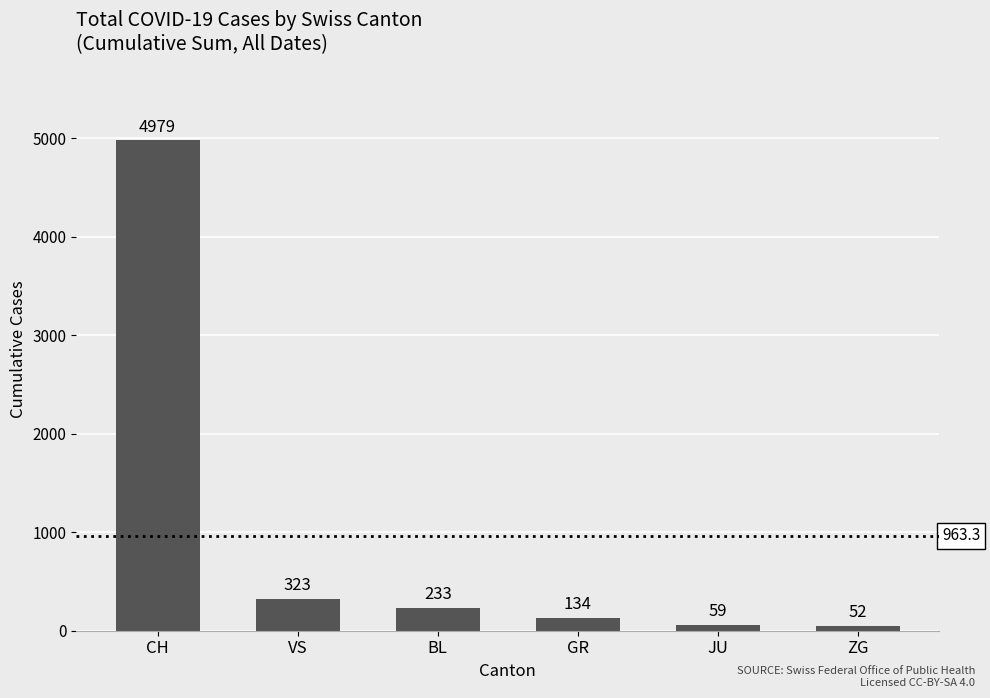

At which label does the data first exceed 233?

CH